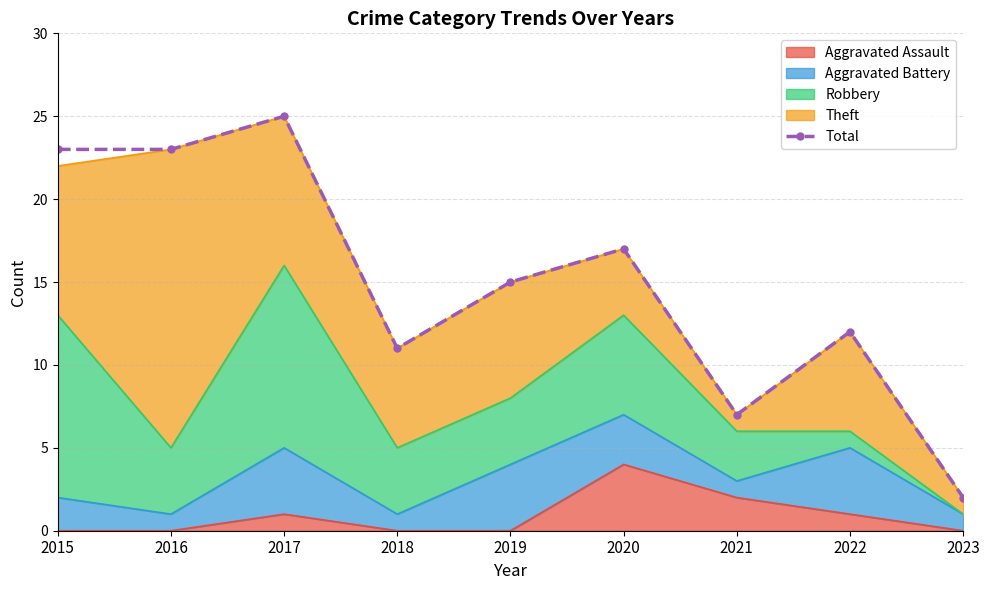

Which label corresponds to the smallest value in the chart?

2023